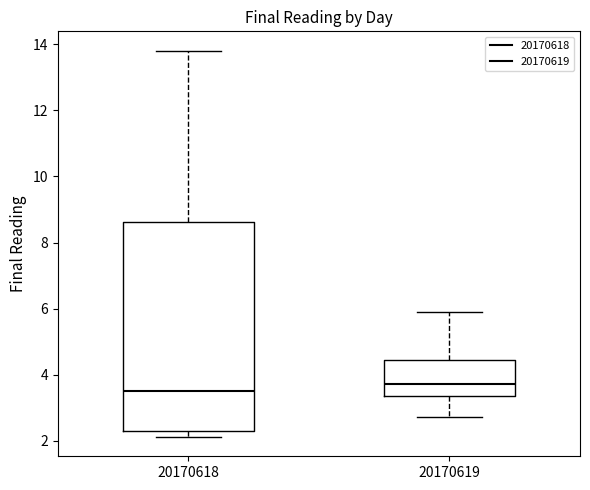

Reading left to right, transcribe this box plot: for each box, give where its median line is, the range the box spans, and where its two whiskers end, as read against the y-axis. The values are not printed on the chart, so give them approximately, as read against the axis.

20170618: median 3.6, box 2.2 to 8.6, whiskers 2.2 (just below the box's lower edge) to 13.8
20170619: median 3.8, box 3.4 to 4.4, whiskers 2.8 to 6.0